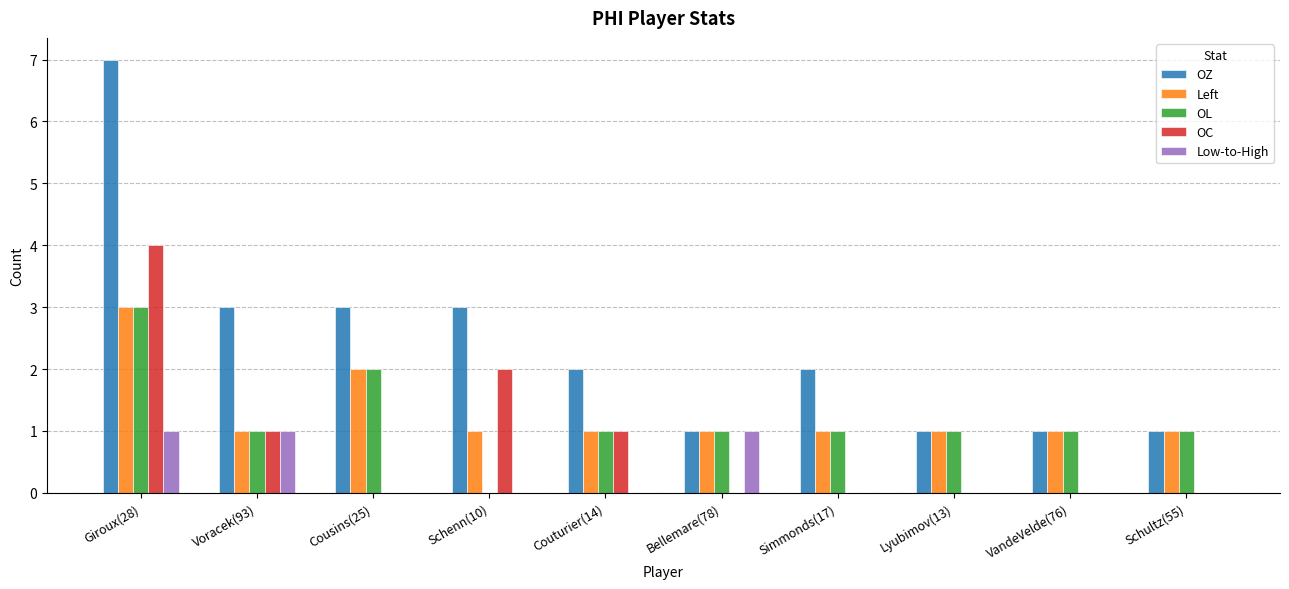

How many groups of bars are there?

10